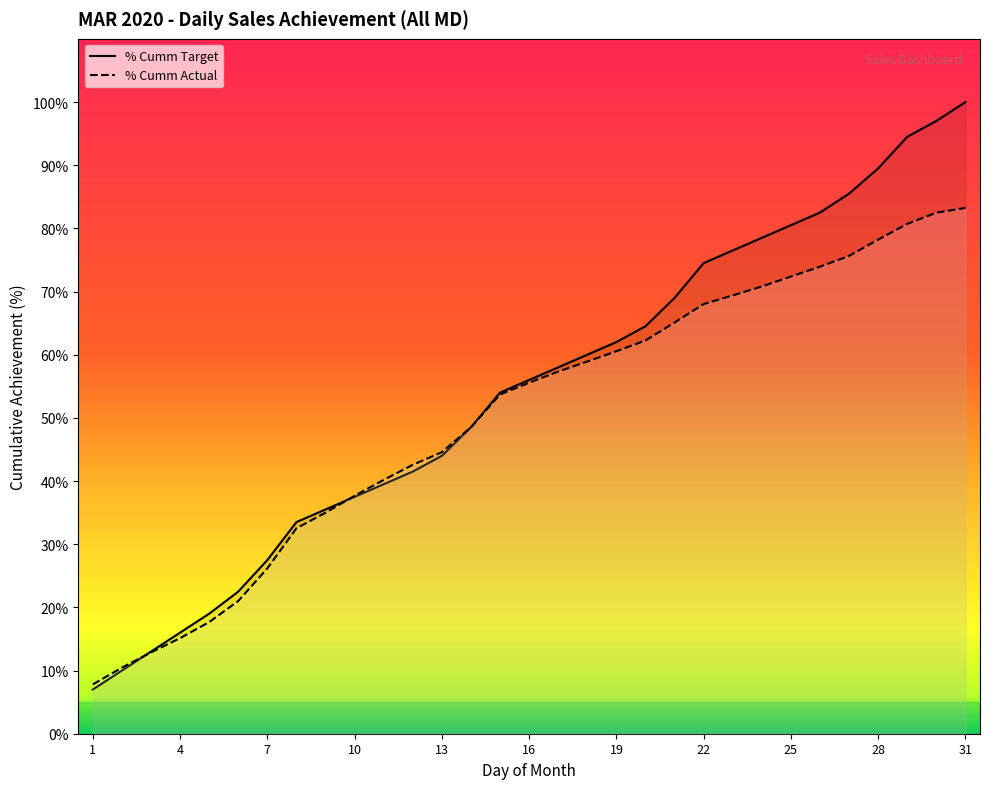

What is the smallest value displayed?

7.0